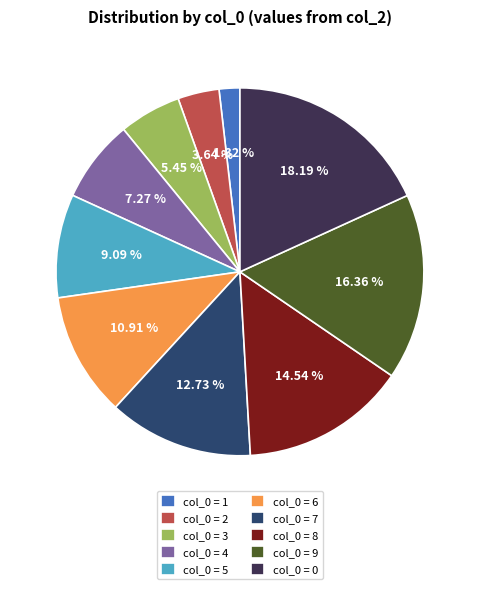

Count the number of slices in the pie.

10